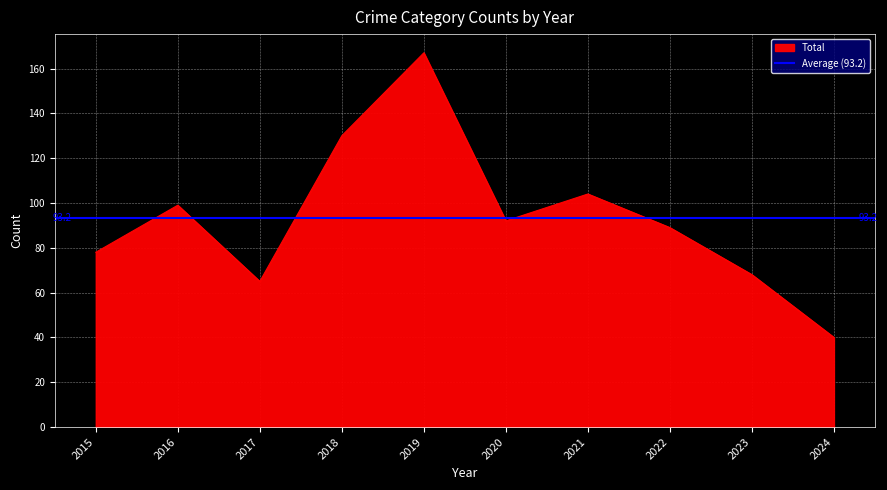

Where is the first local minimum for Theft?

2017